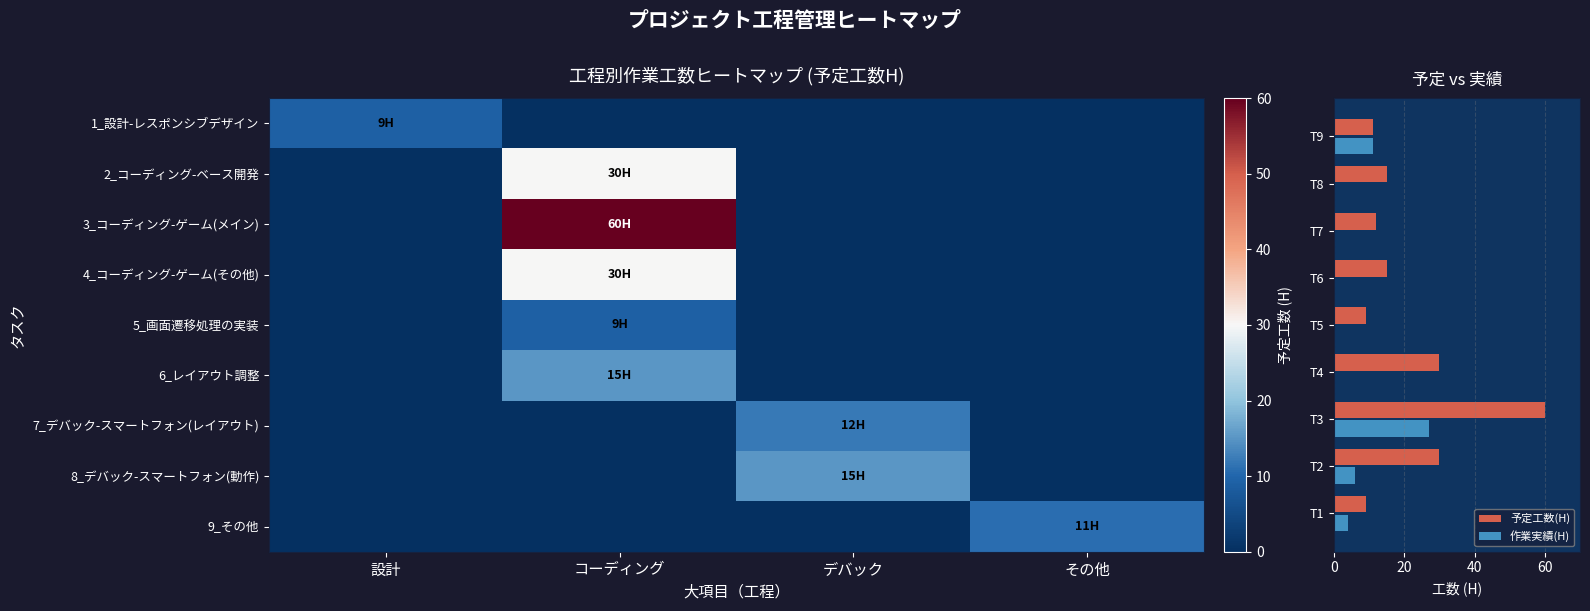

At how many categories does at least one series exceed 21?

3